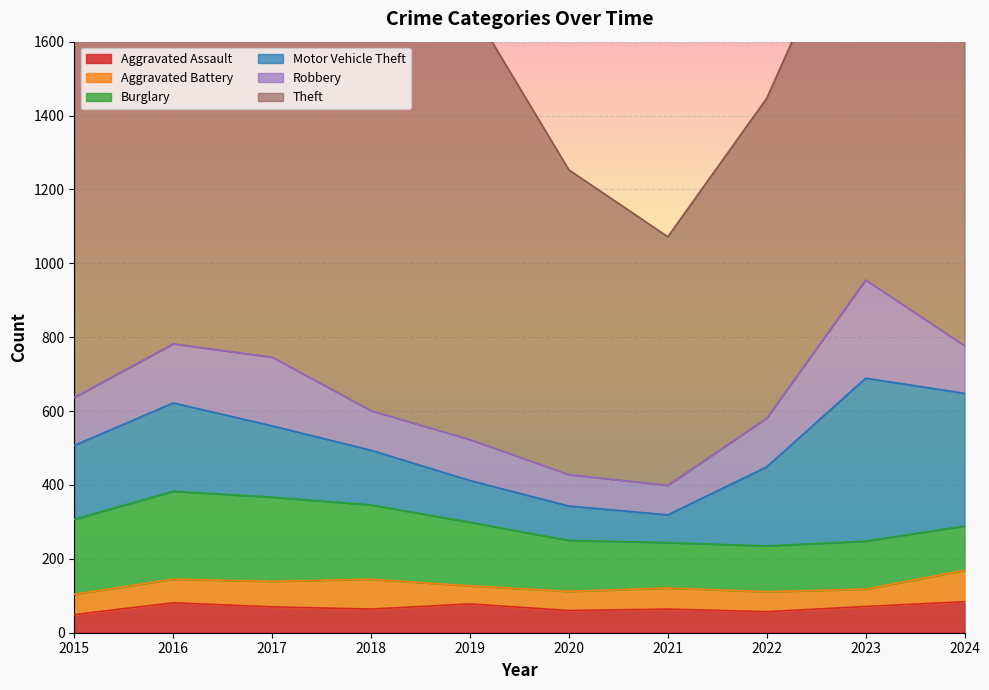

At which label does Robbery reach its minimum?

2021